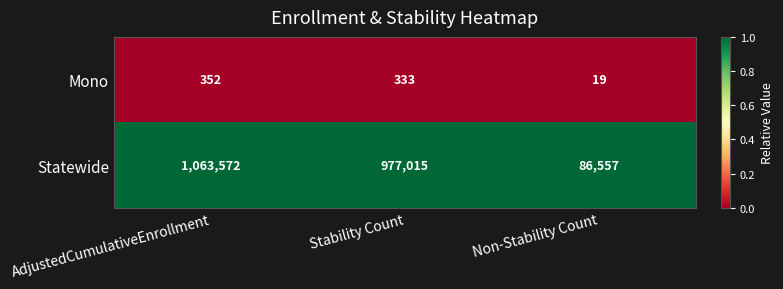

True or false: Statewide has a value of 1063572 at AdjustedCumulativeEnrollment.

True